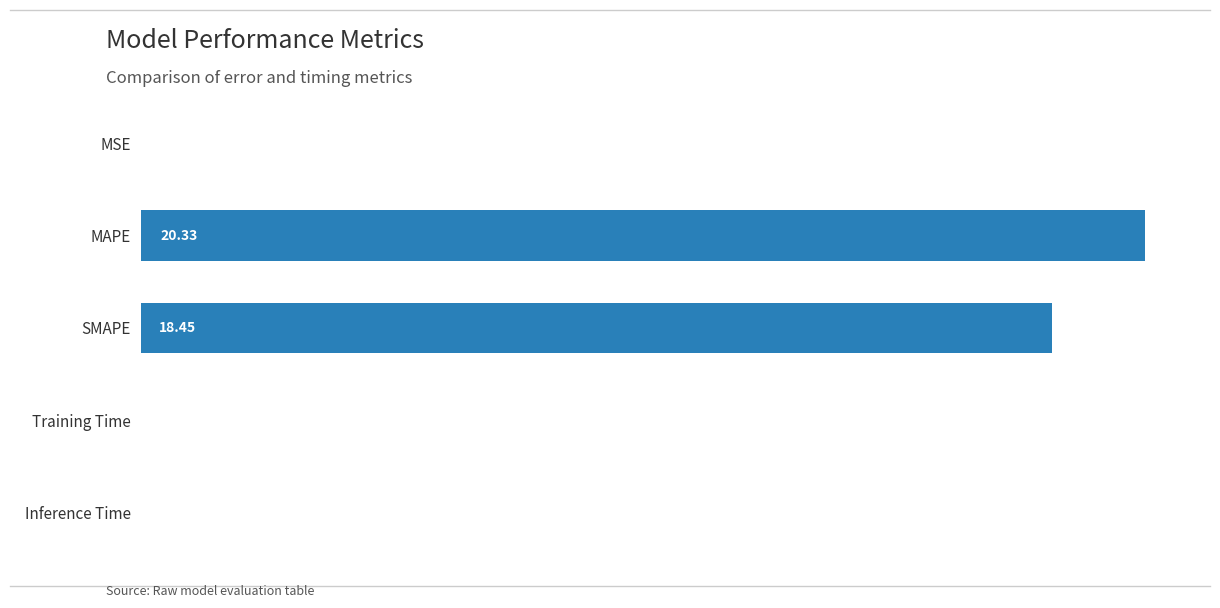

At which label is the value closest to 10?

SMAPE